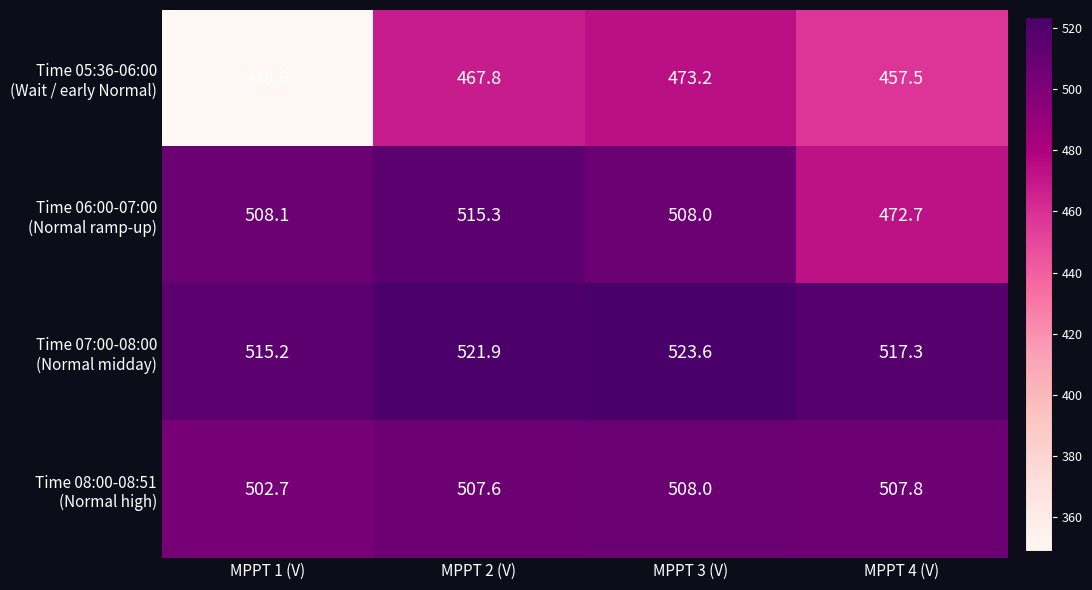

What is the spread (max minus min) of values at MPPT 1 (V)?

166.3